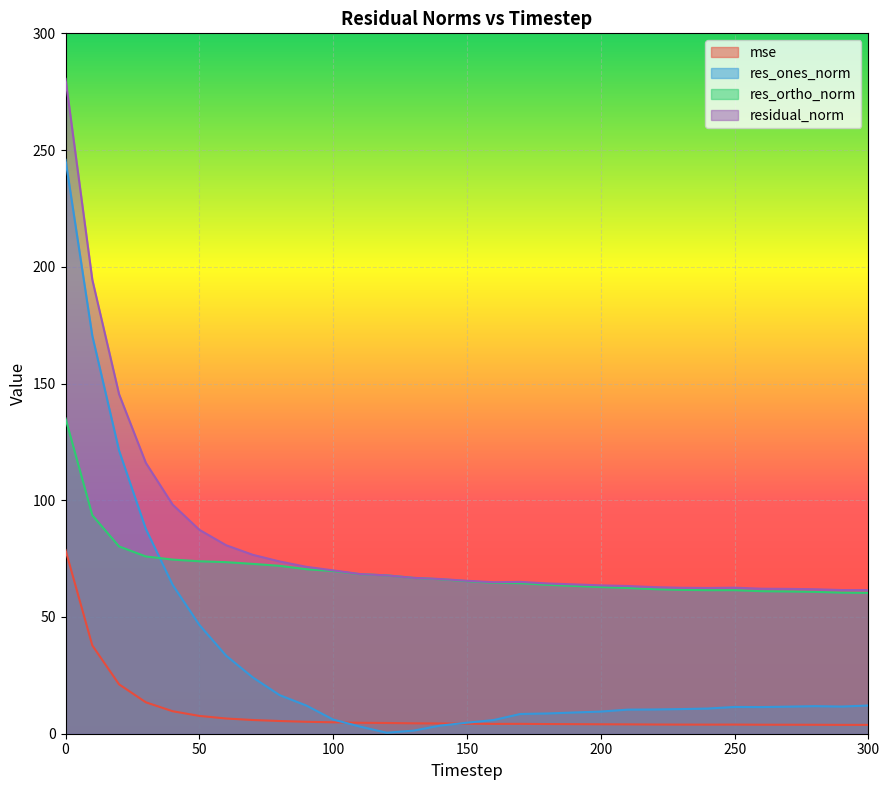

Which series has the largest total across all categories?

residual_norm